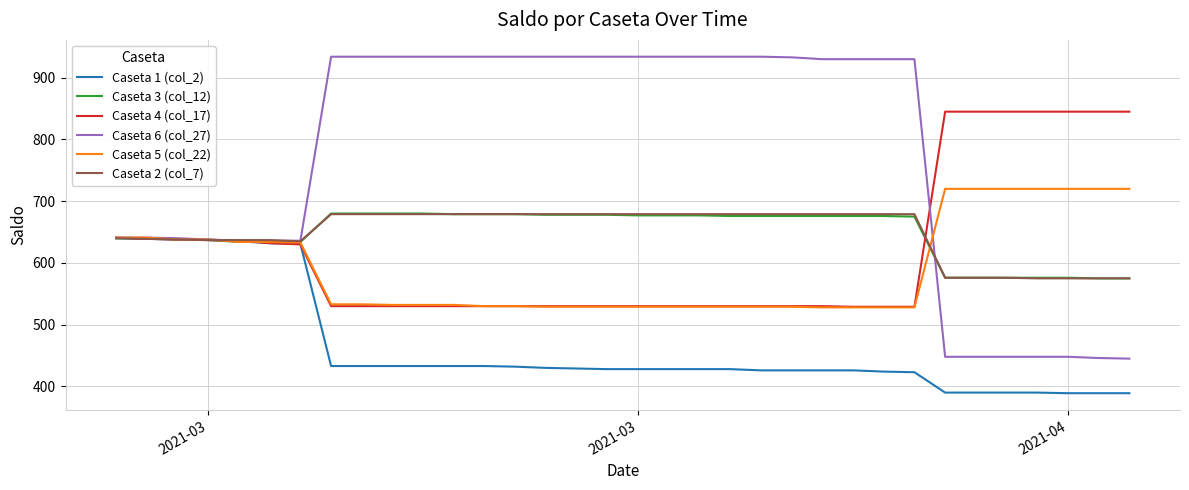

What is the average value of the Caseta 3 (col_12) series?

648